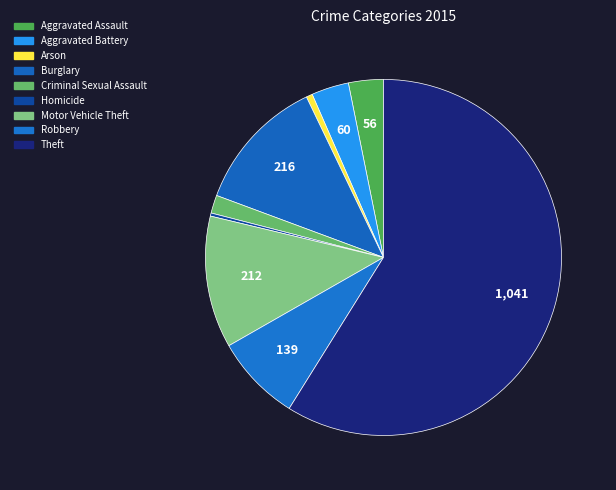

Is it true that Homicide is 0% of the pie?

True